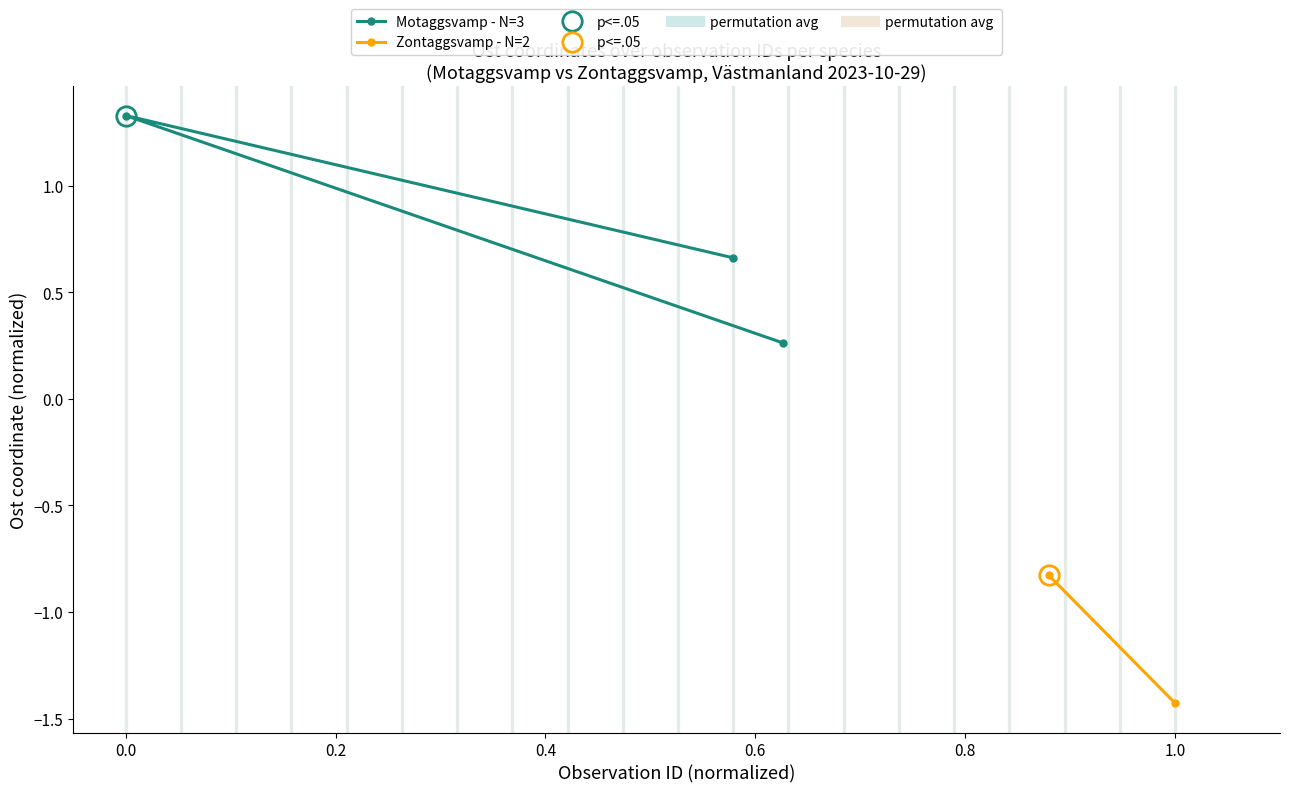

What is the value of the Motaggsvamp - N=3 point at the 1st from the left?

1.3